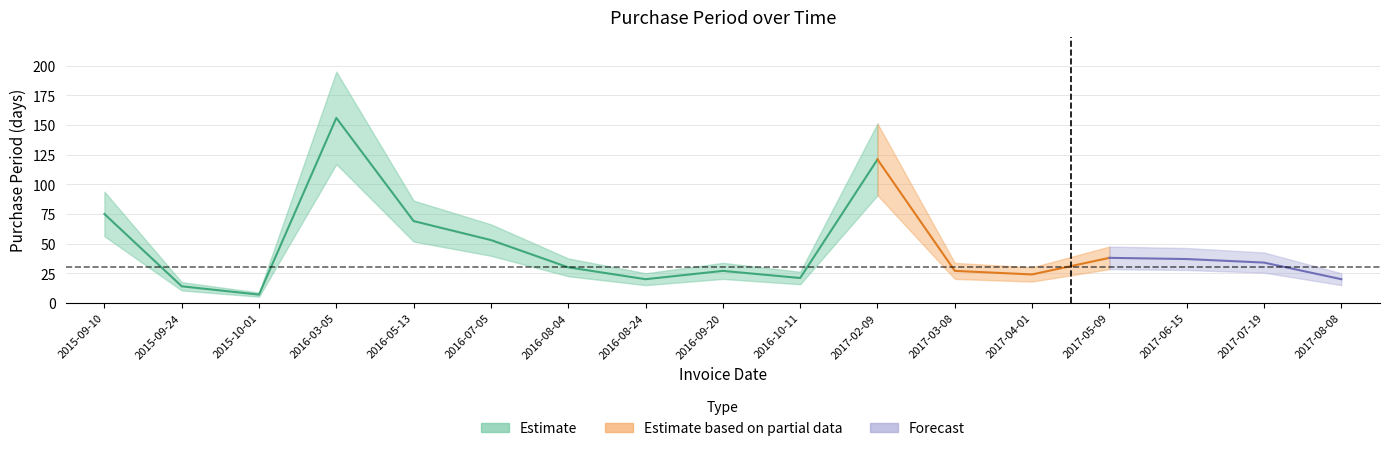

Is it true that the value at 2015-09-24 is 14?

True